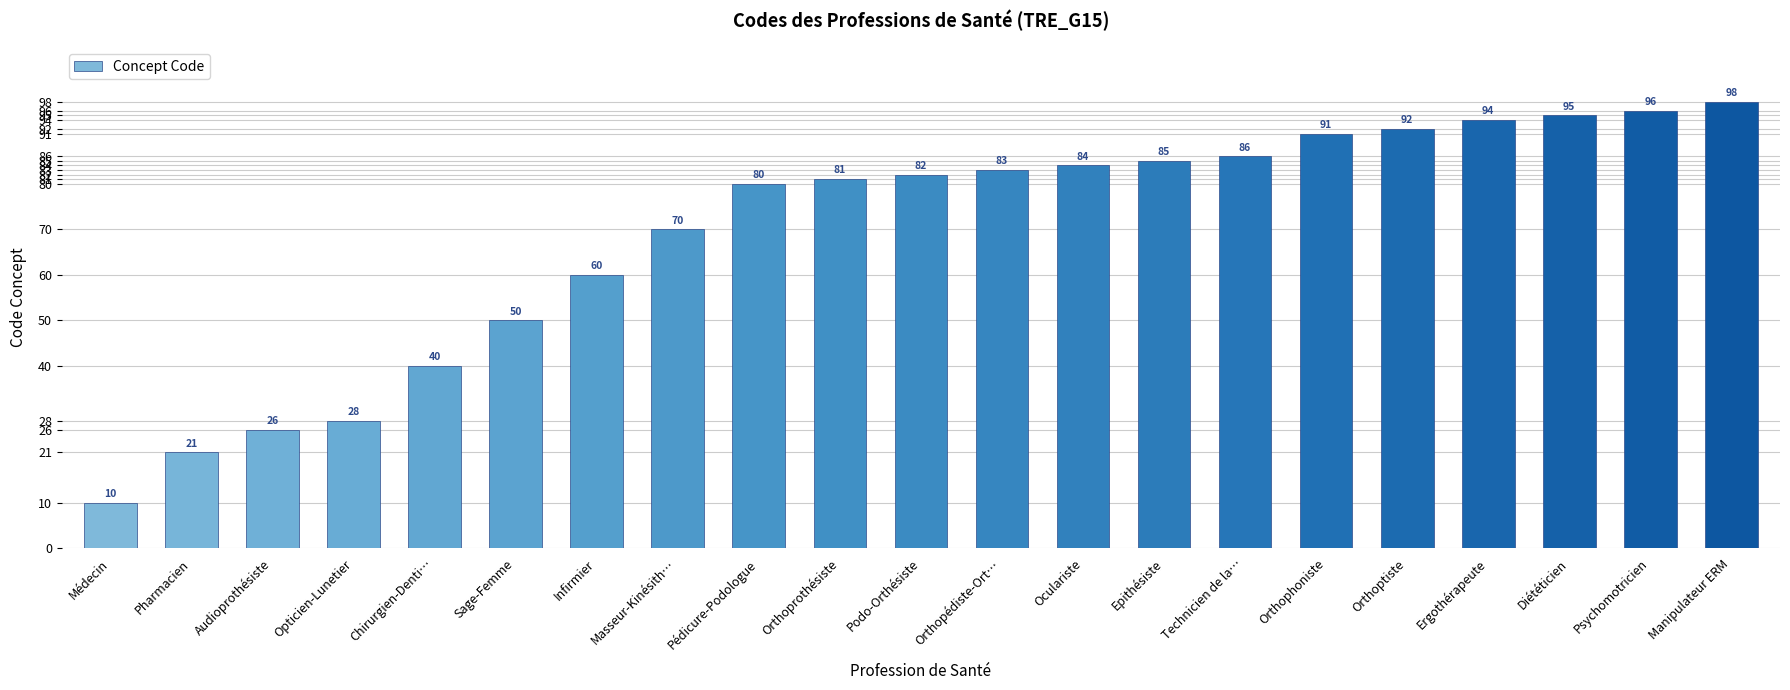

What is the value of the 18th bar from the left?

94